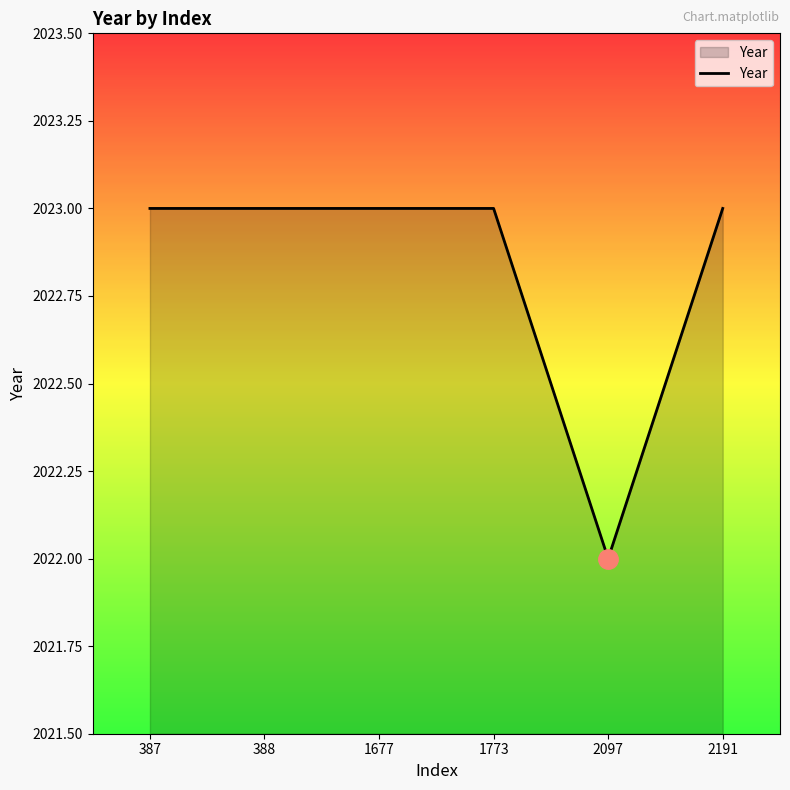

What is the ratio of the value at 1677 to the value at 2097?

1.0